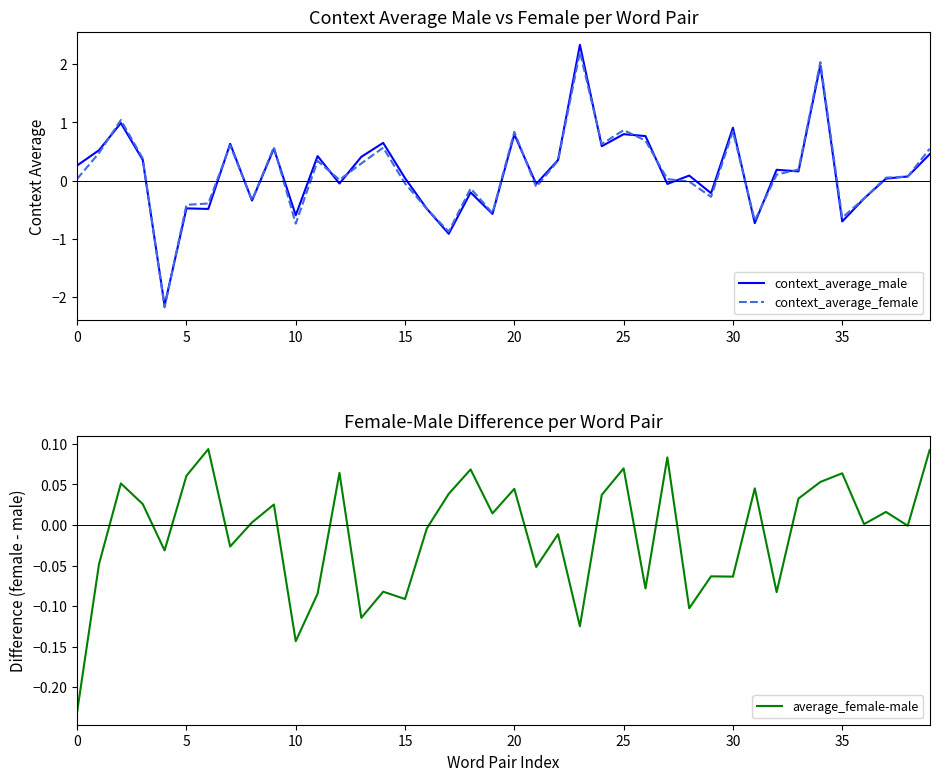

What is the minimum value shown in the chart?

-2.2